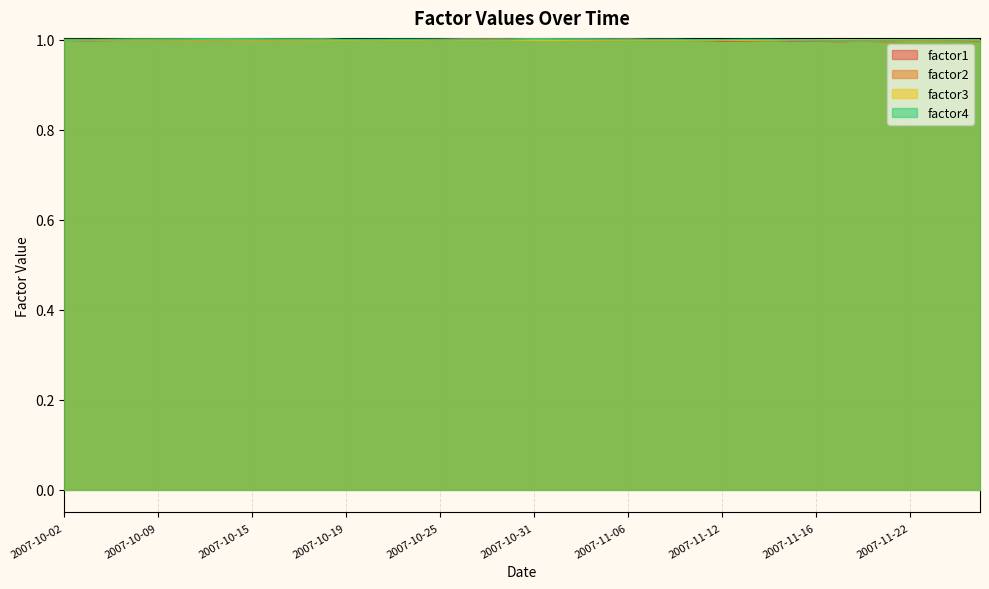

True or false: factor4 has more than 2 points higher than both neighbors.

True